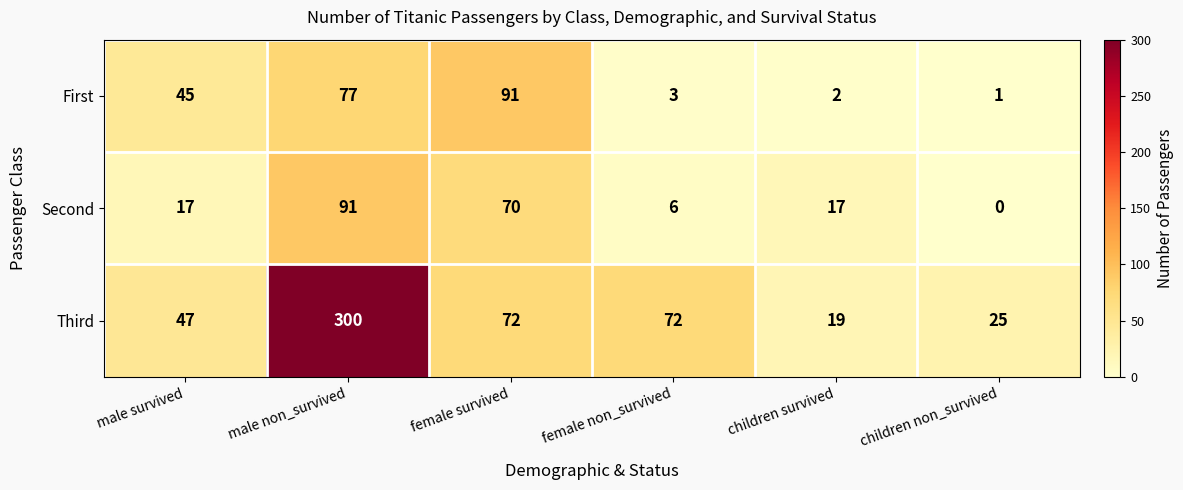

What is the average value of the Second series?

34